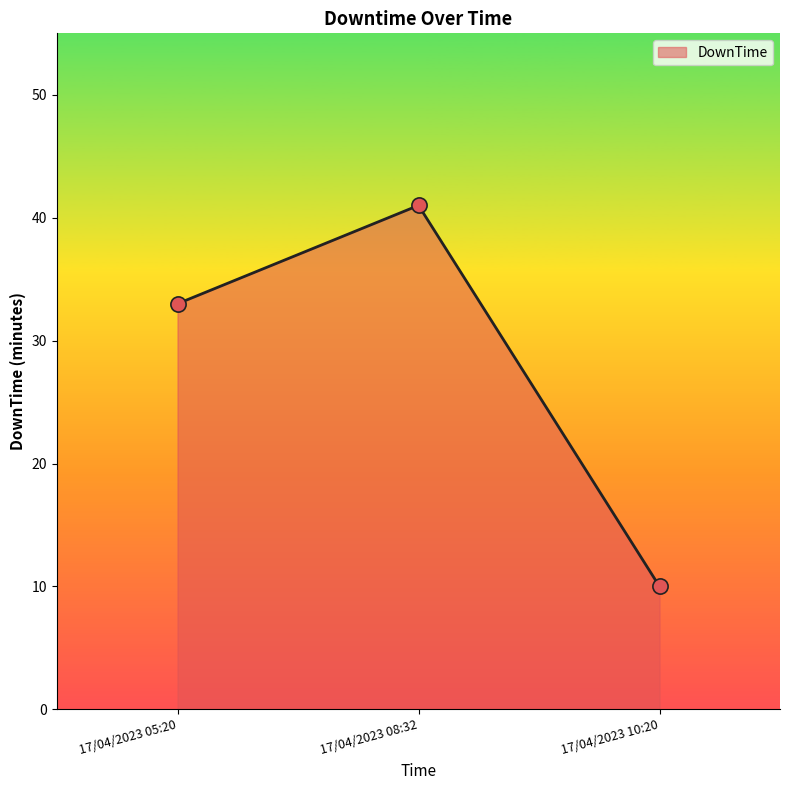

Approximately how many times larger is the value at 17/04/2023 10:20 compared to 17/04/2023 08:32?

0.2